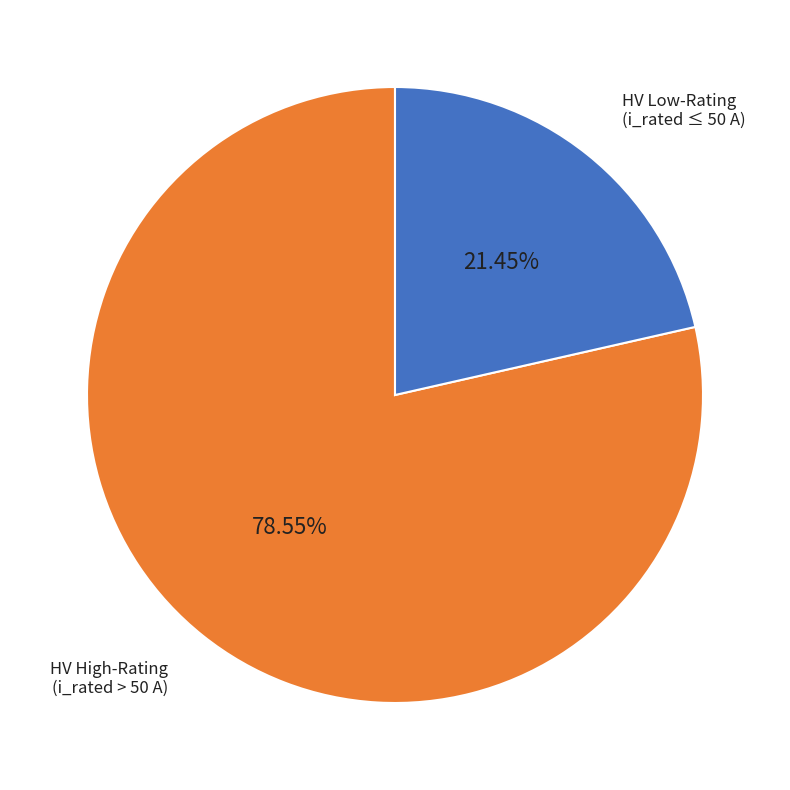

To the nearest percent, what is the average slice percentage?

50%